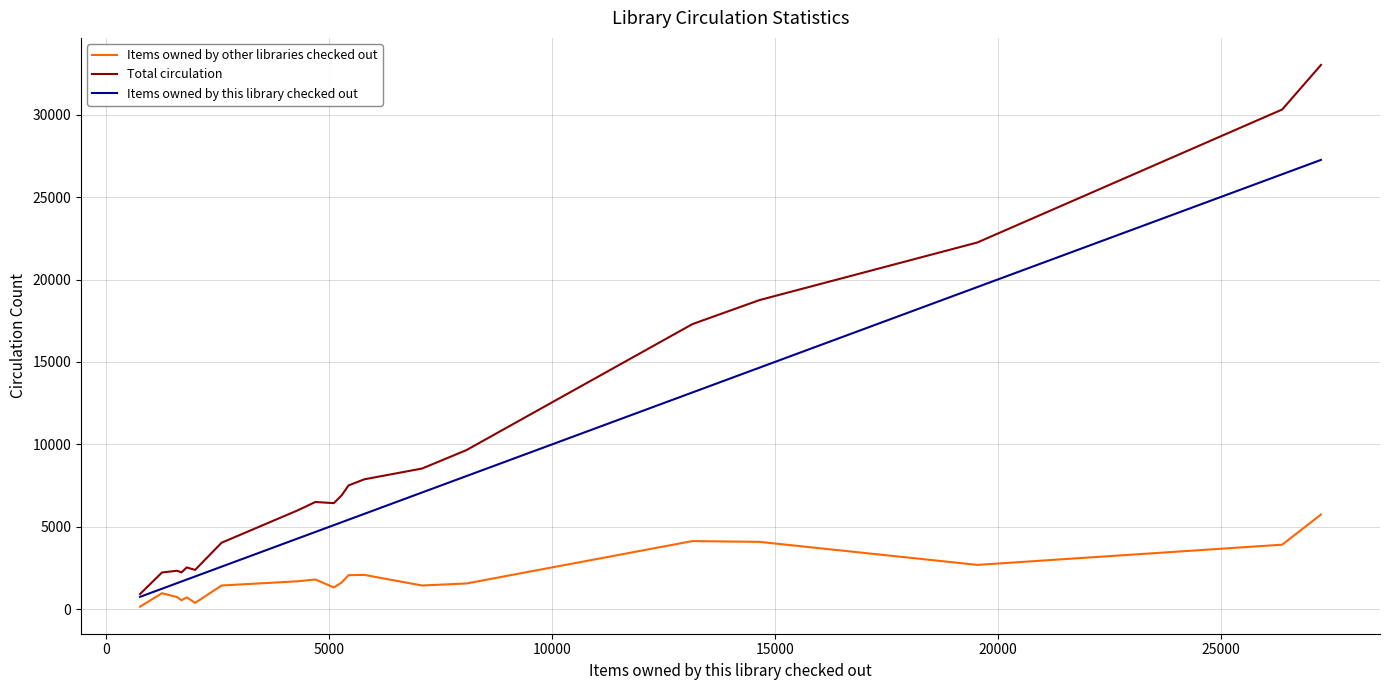

What is the maximum value shown in the chart?

33005